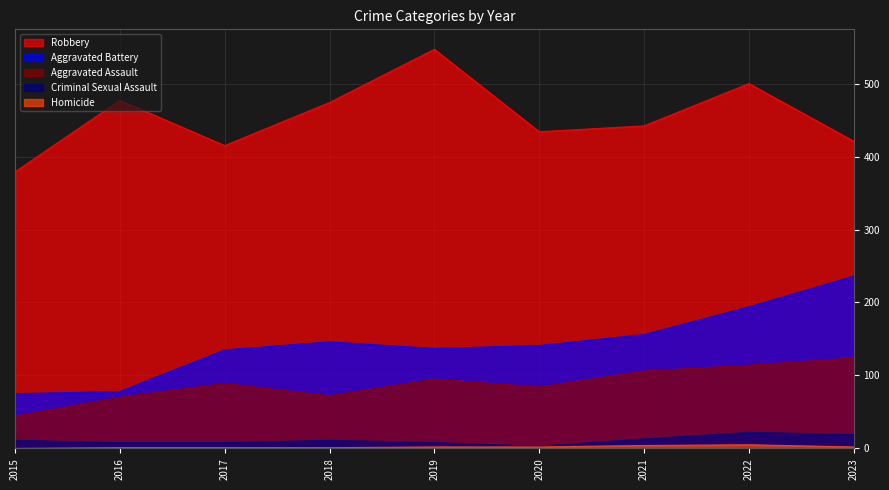

How many lines are shown in the chart?

5